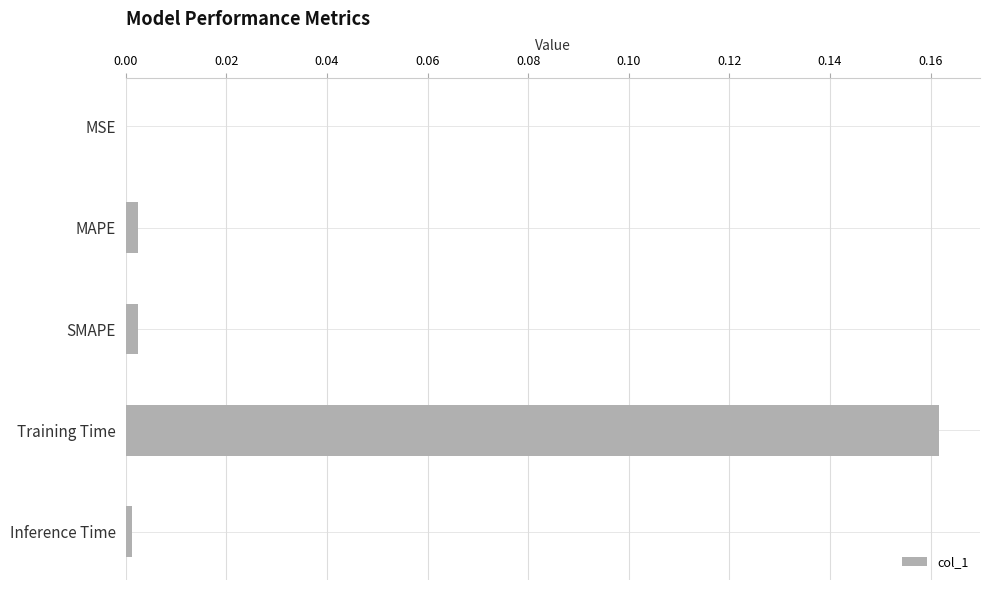

At which category does the chart reach its peak across all series?

Training Time